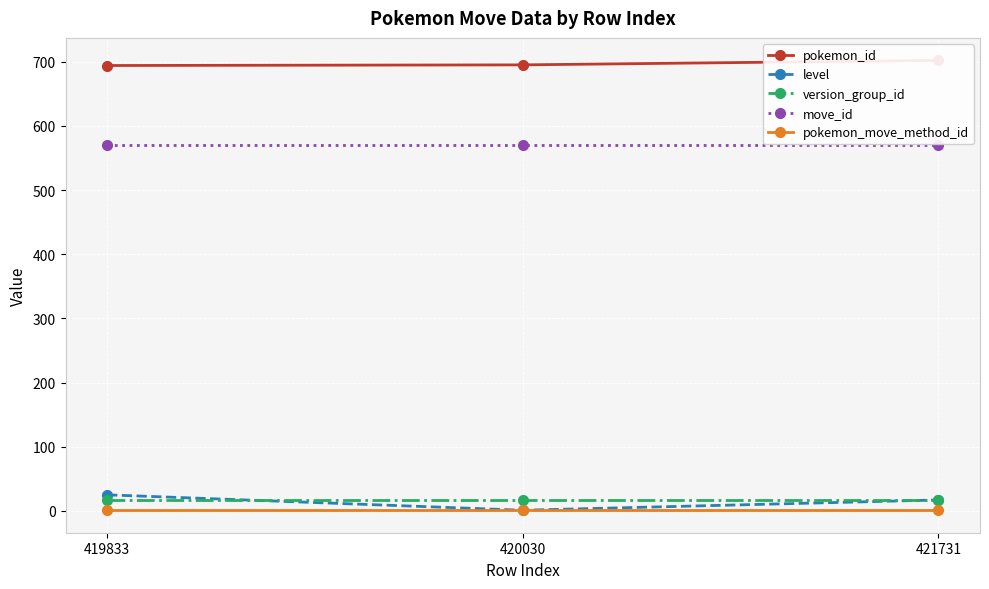

Reading left to right, what are all the values shown in this chart?

pokemon_id: 694	695	702
level: 25	1	17
version_group_id: 17	17	17
move_id: 570	570	570
pokemon_move_method_id: 1	1	1